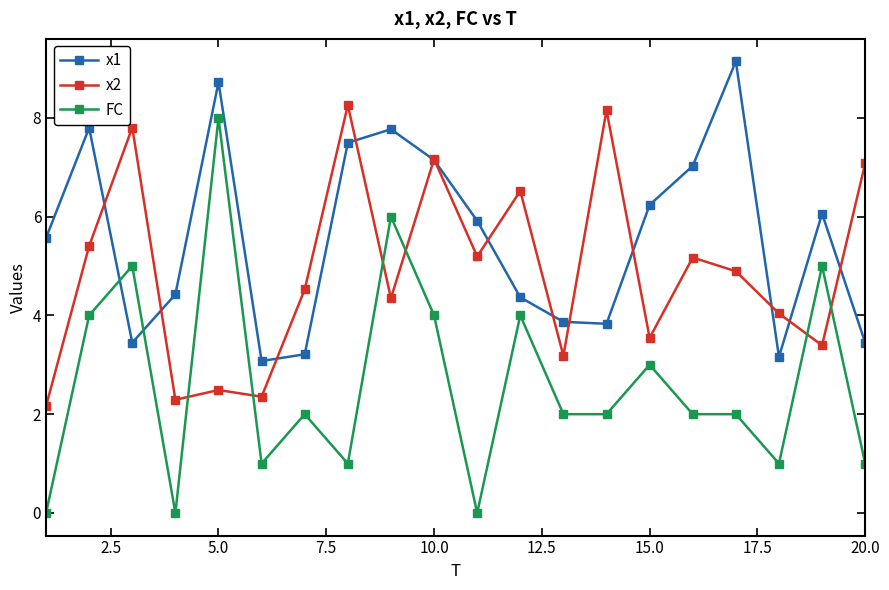

After their last crossing, which series has the higher values: FC or x1?

x1